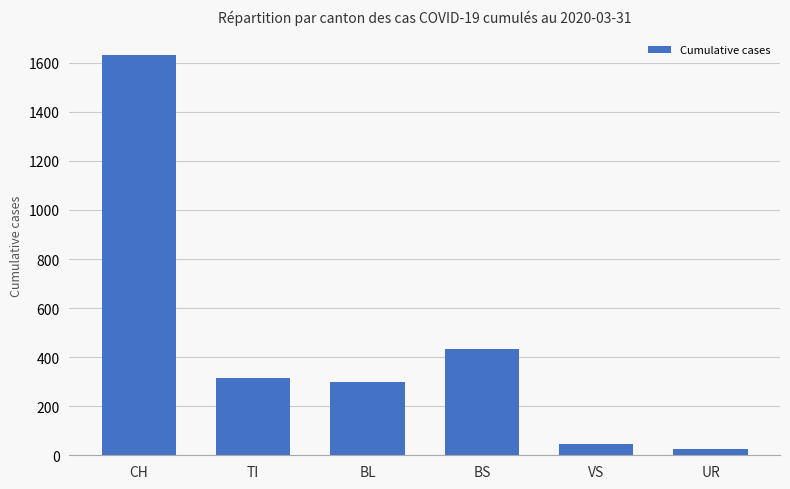

Is it true that the value at BL is 392?

False